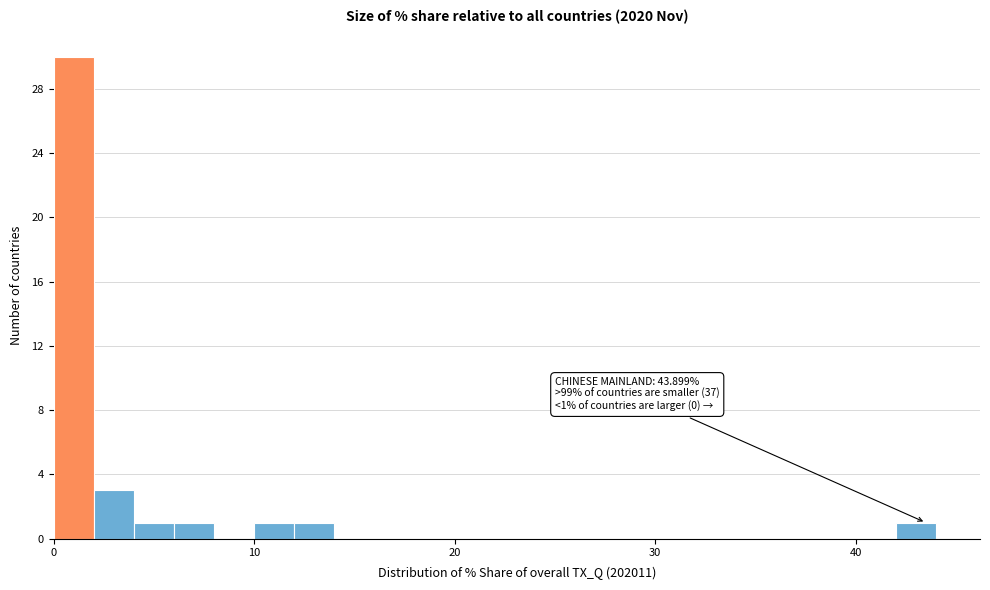

Read against the x-axis, roughly where is the centre of the tallest bar?

1